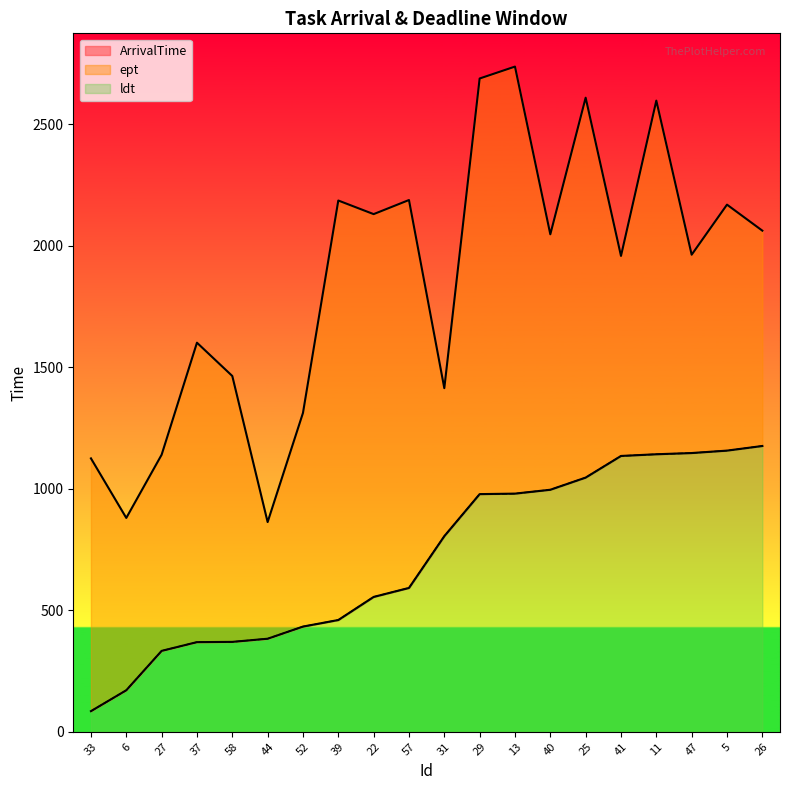

True or false: ArrivalTime and ldt intersect in this chart.

False